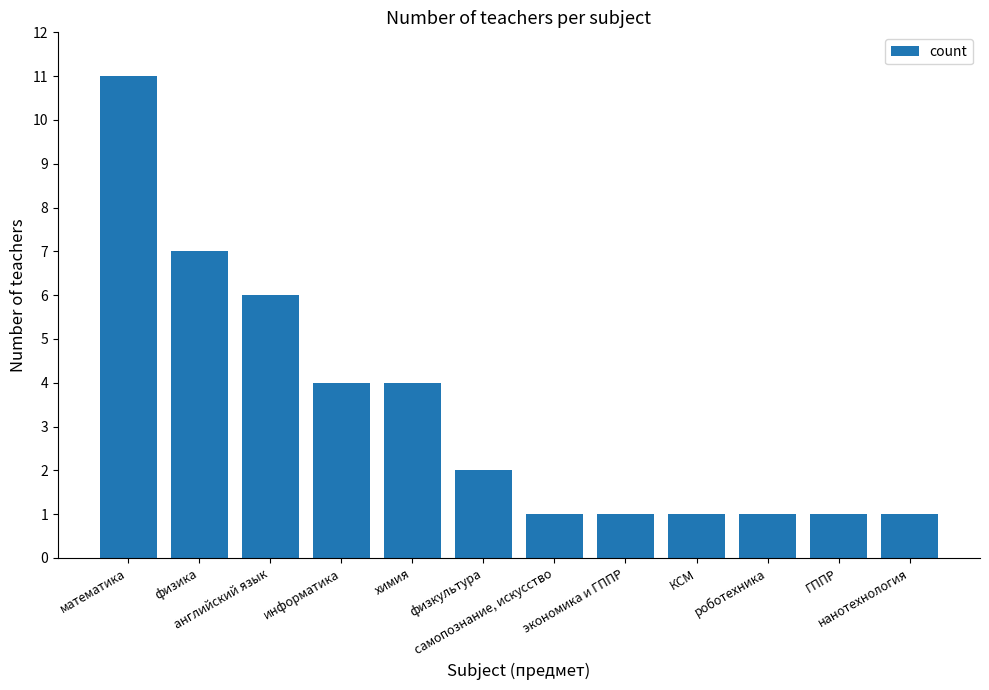

What is the maximum value shown in the chart?

11